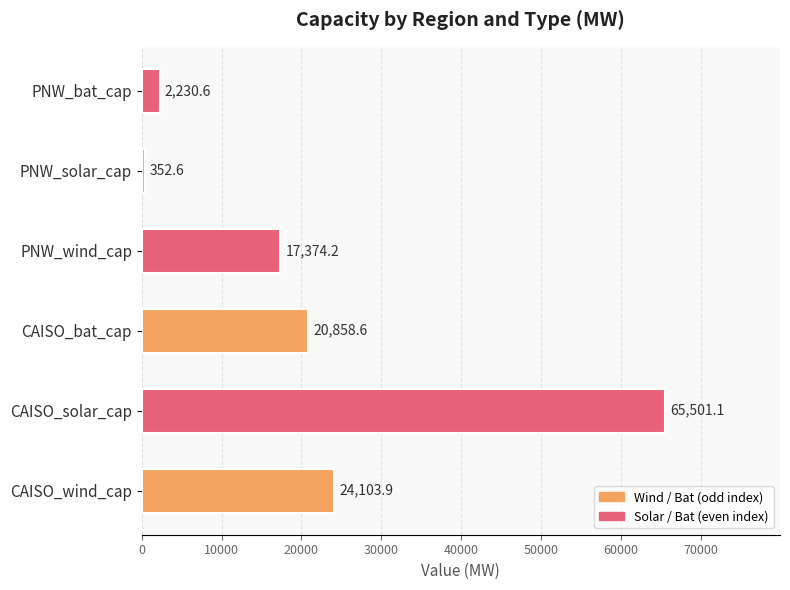

What is the average value?

21736.8